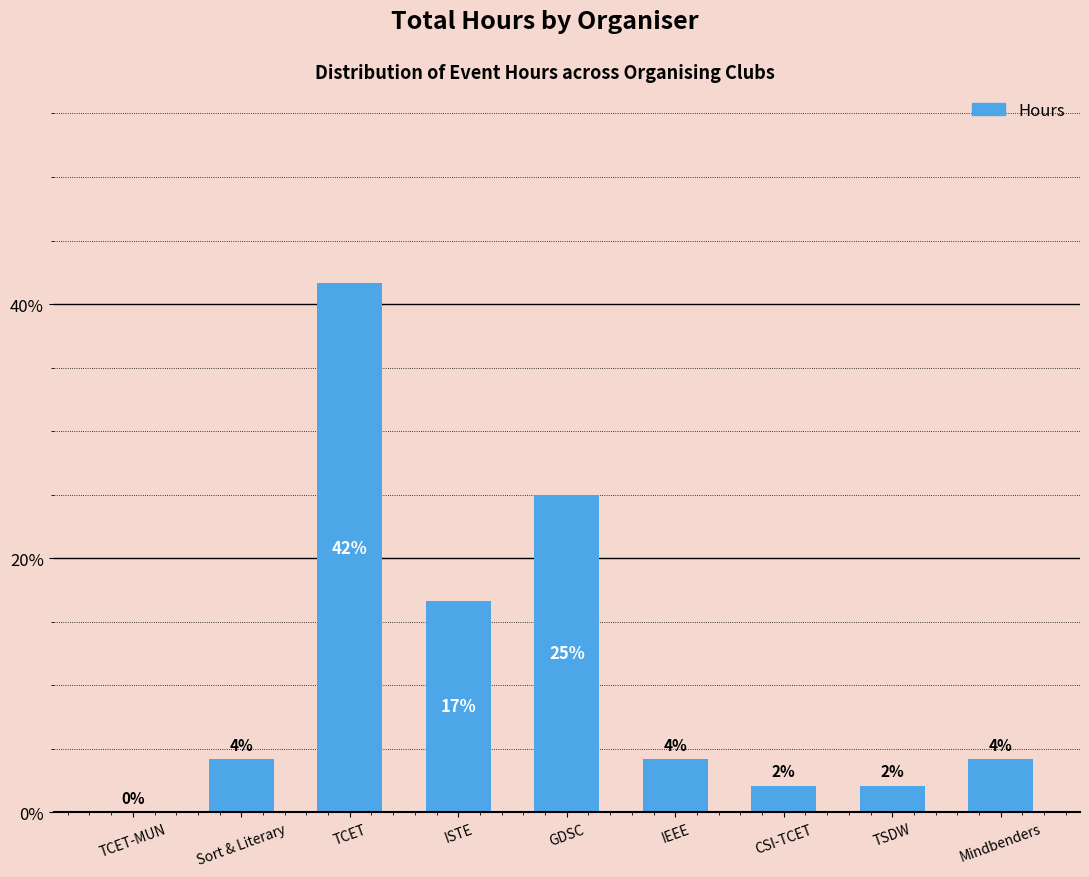

What is the maximum value shown in the chart?

41.7